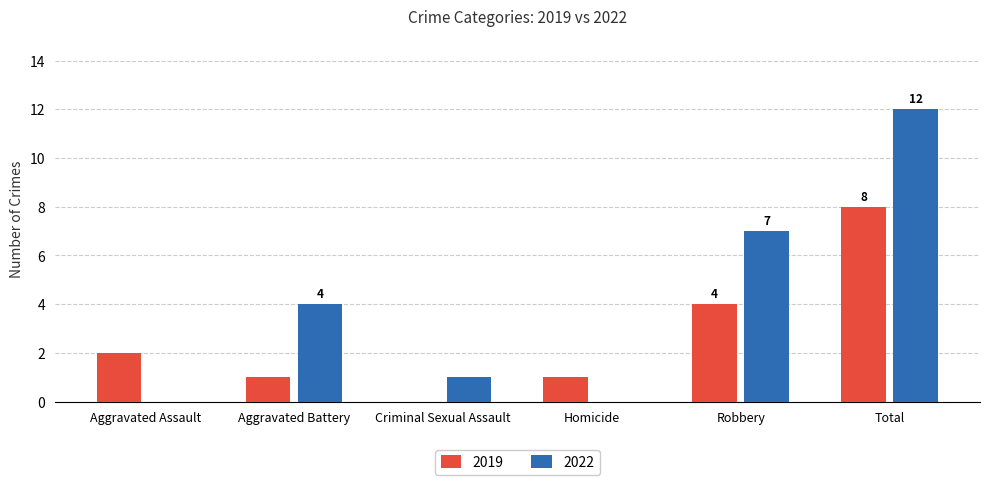

True or false: 2019 has a value of 2 at Aggravated Assault.

True